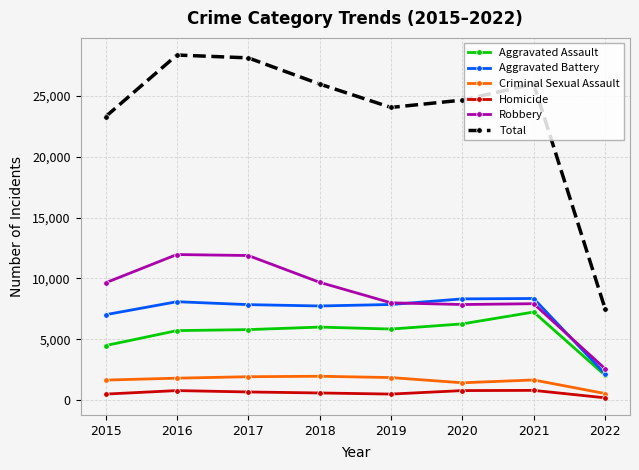

True or false: Criminal Sexual Assault has more than 0 interior local peaks.

True